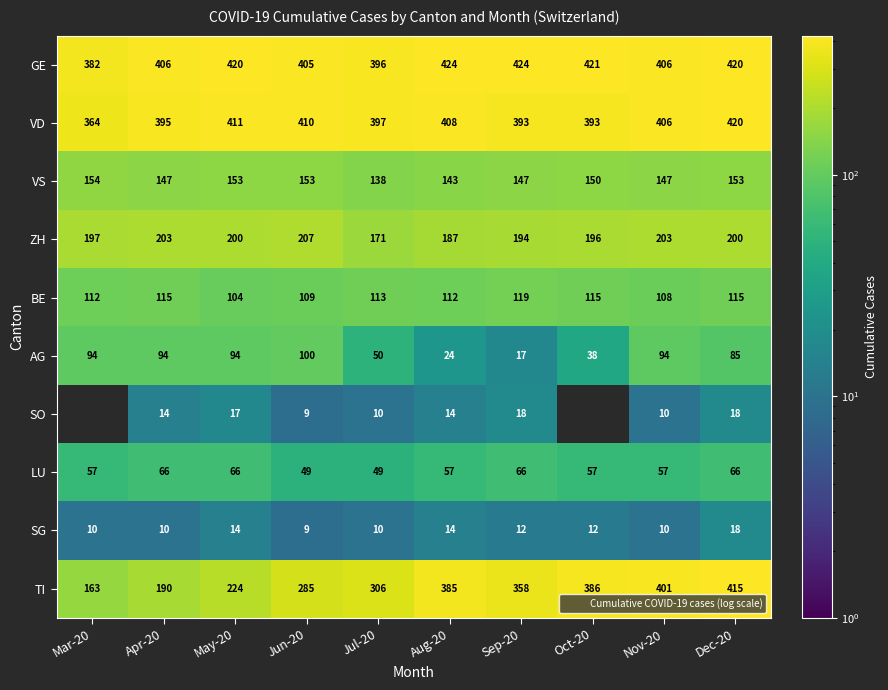

At which label does BE first exceed 113?

Apr-20